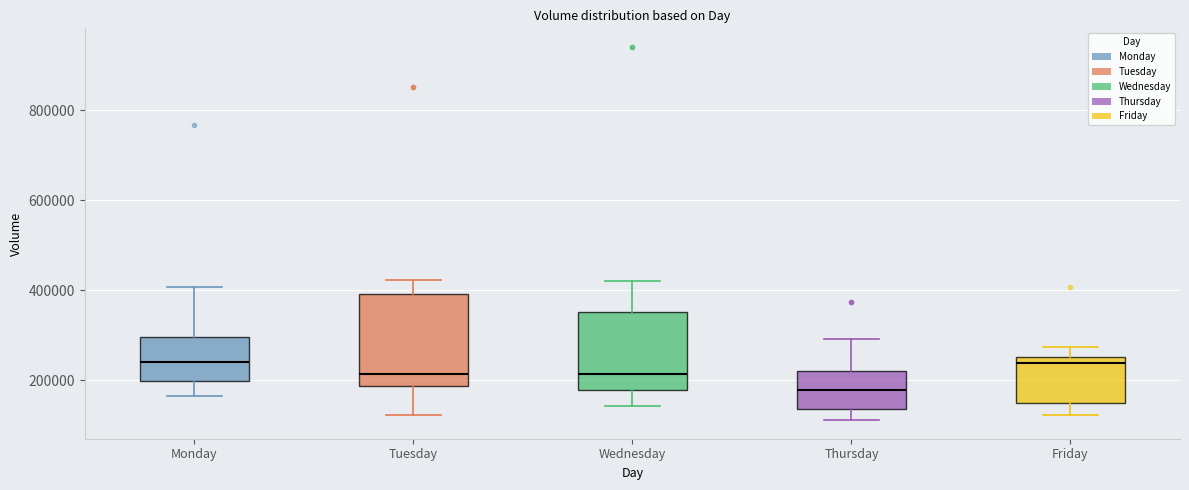

Comparing the boxes themselves (not the whiskers), which one is the tallest?

Tuesday